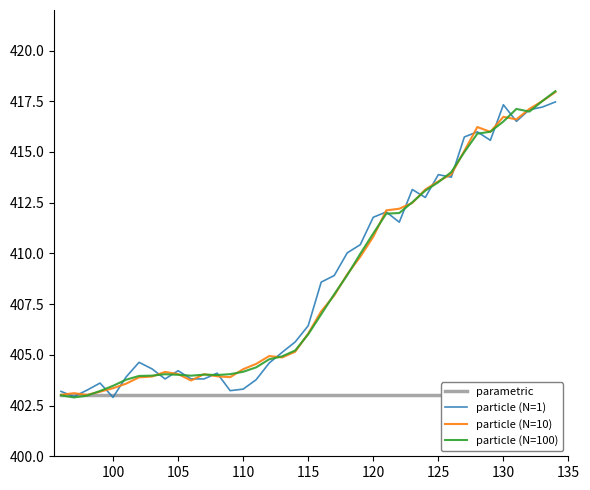

What is the lowest value of the particle (N=10) series?

403.0